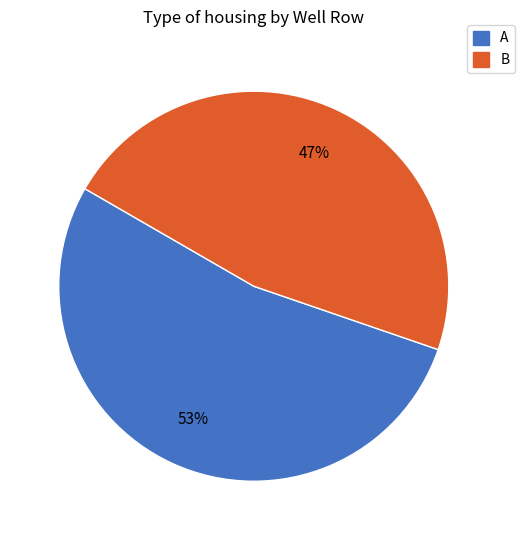

Does any single category account for the majority?

Yes